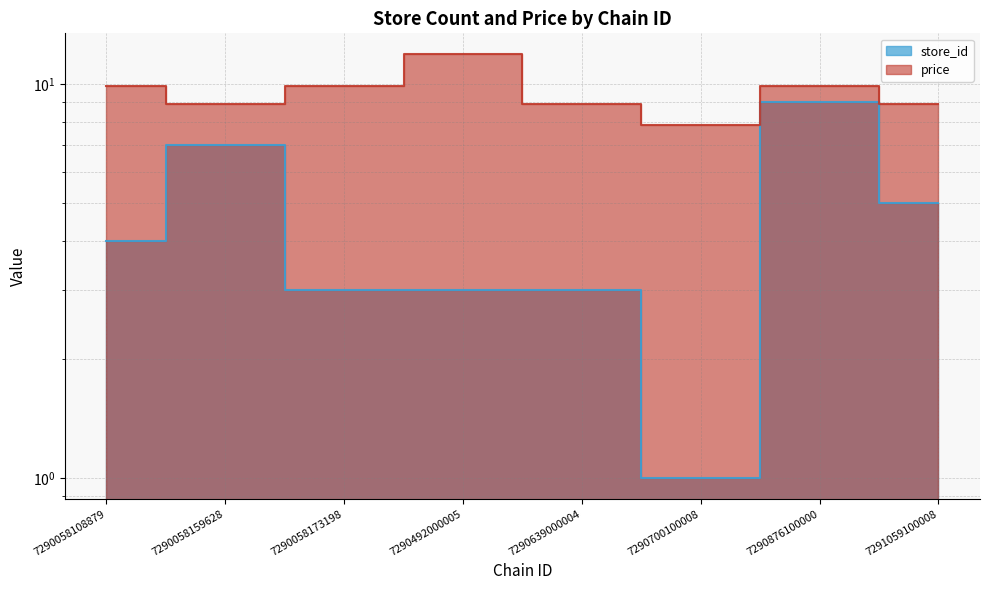

The store_id series shows 4.5 at 7290639000004. True or false?

False